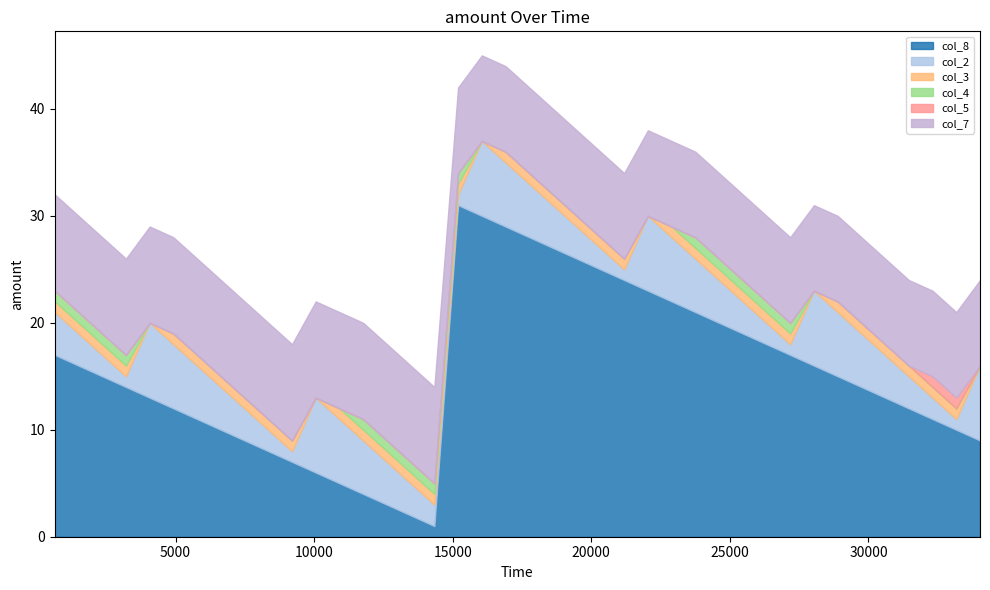

Reading right to left, list all the values displayed in this chart.

col_8: 34025=9	33169=10	32313=11	31457=12	30601=13	29745=14	28889=15	28033=16	27177=17	26321=18	25465=19	24609=20	23753=21	22897=22	22041=23	21185=24	20329=25	19473=26	18617=27	17761=28	16905=29	16049=30	15193=31	14337=1	13481=2	12625=3	11769=4	10913=5	10057=6	9201=7	8345=8	7489=9	6633=10	5777=11	4921=12	4065=13	3209=14	2353=15	1497=16	641=17
col_2: 34025=7	33169=1	32313=2	31457=3	30601=4	29745=5	28889=6	28033=7	27177=1	26321=2	25465=3	24609=4	23753=5	22897=6	22041=7	21185=1	20329=2	19473=3	18617=4	17761=5	16905=6	16049=7	15193=1	14337=2	13481=3	12625=4	11769=5	10913=6	10057=7	9201=1	8345=2	7489=3	6633=4	5777=5	4921=6	4065=7	3209=1	2353=2	1497=3	641=4
col_3: 34025=0	33169=1	32313=1	31457=1	30601=1	29745=1	28889=1	28033=0	27177=1	26321=1	25465=1	24609=1	23753=1	22897=1	22041=0	21185=1	20329=1	19473=1	18617=1	17761=1	16905=1	16049=0	15193=1	14337=1	13481=1	12625=1	11769=1	10913=1	10057=0	9201=1	8345=1	7489=1	6633=1	5777=1	4921=1	4065=0	3209=1	2353=1	1497=1	641=1
col_4: 34025=0	33169=0	32313=0	31457=0	30601=0	29745=0	28889=0	28033=0	27177=1	26321=1	25465=1	24609=1	23753=1	22897=0	22041=0	21185=0	20329=0	19473=0	18617=0	17761=0	16905=0	16049=0	15193=1	14337=1	13481=1	12625=1	11769=1	10913=0	10057=0	9201=0	8345=0	7489=0	6633=0	5777=0	4921=0	4065=0	3209=1	2353=1	1497=1	641=1
col_5: 34025=0	33169=1	32313=1	31457=0	30601=0	29745=0	28889=0	28033=0	27177=0	26321=0	25465=0	24609=0	23753=0	22897=0	22041=0	21185=0	20329=0	19473=0	18617=0	17761=0	16905=0	16049=0	15193=0	14337=0	13481=0	12625=0	11769=0	10913=0	10057=0	9201=0	8345=0	7489=0	6633=0	5777=0	4921=0	4065=0	3209=0	2353=0	1497=0	641=0
col_7: 34025=8	33169=8	32313=8	31457=8	30601=8	29745=8	28889=8	28033=8	27177=8	26321=8	25465=8	24609=8	23753=8	22897=8	22041=8	21185=8	20329=8	19473=8	18617=8	17761=8	16905=8	16049=8	15193=8	14337=9	13481=9	12625=9	11769=9	10913=9	10057=9	9201=9	8345=9	7489=9	6633=9	5777=9	4921=9	4065=9	3209=9	2353=9	1497=9	641=9